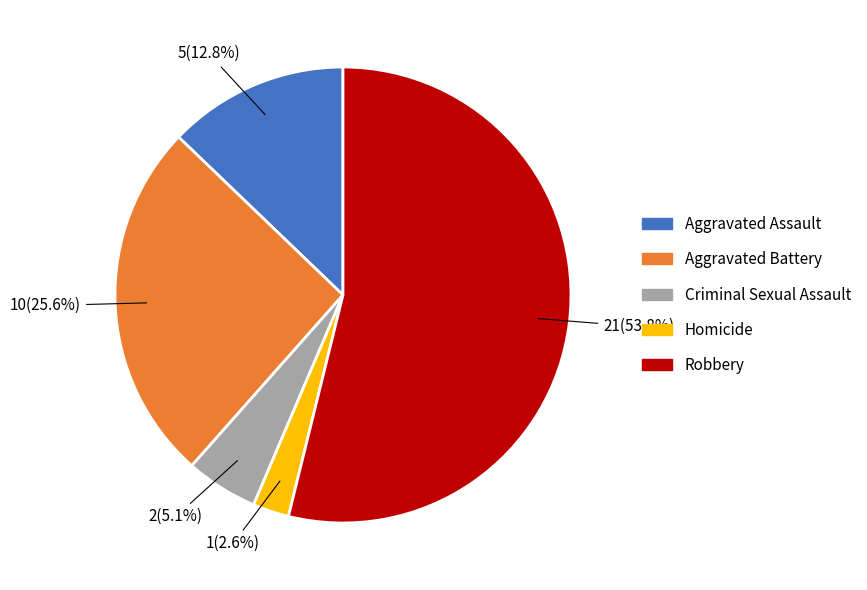

To the nearest percent, what is the difference between the Aggravated Battery and Homicide slice percentages?

23%